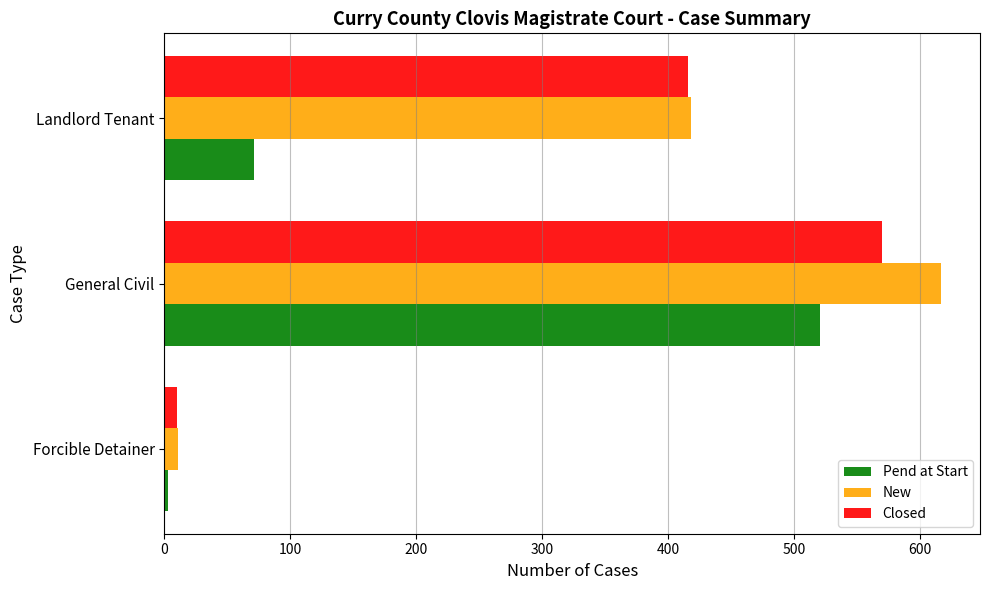

At which label is Pend at Start closest to 262?

Landlord Tenant